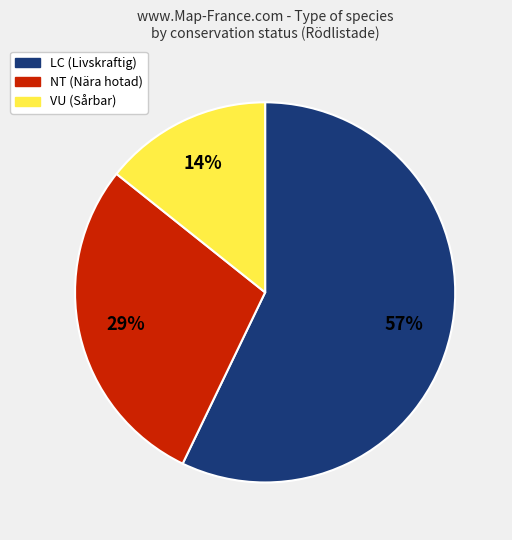

To the nearest percent, what portion does VU (Sårbar) represent?

14%